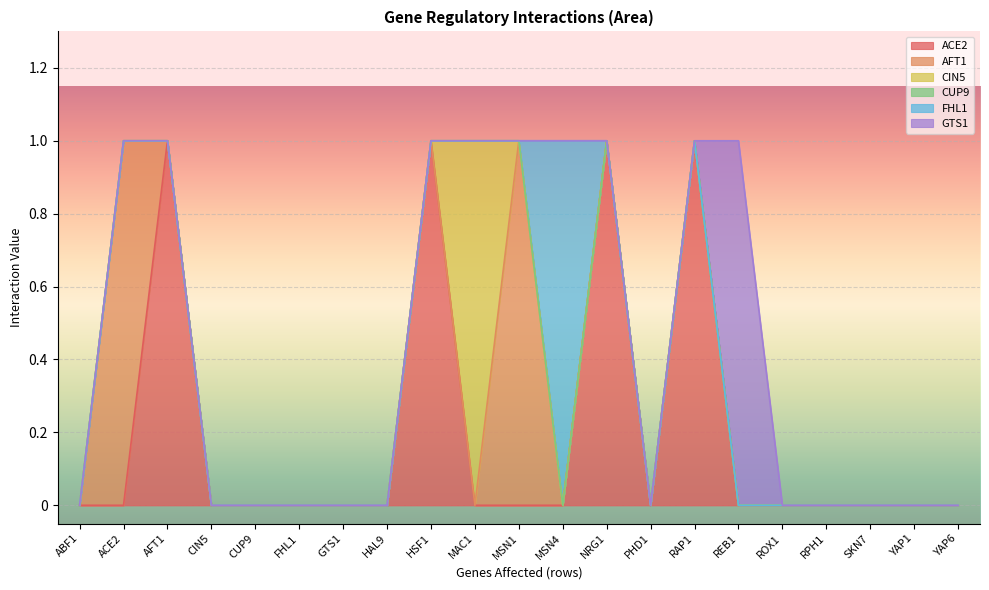

True or false: AFT1 and FHL1 cross at least once.

True